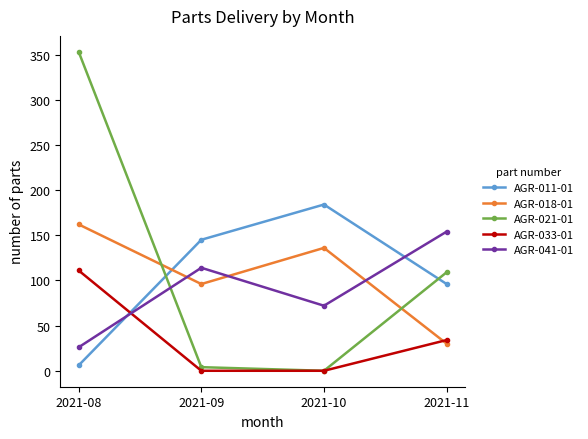

What is the total value across all series at 2021-09?

359